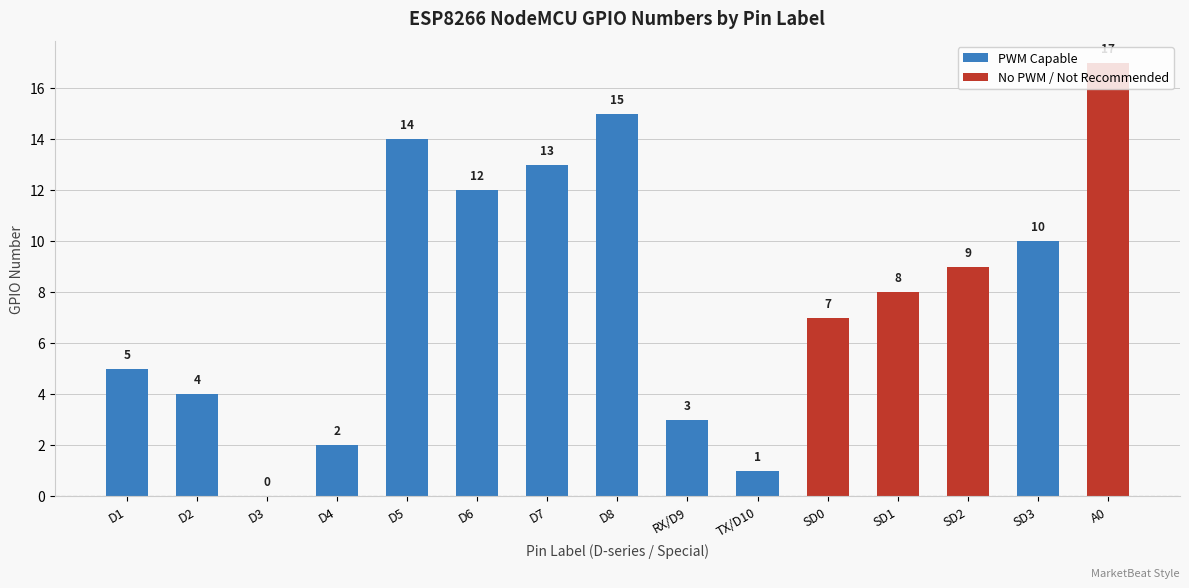

How many positive values are there?

14